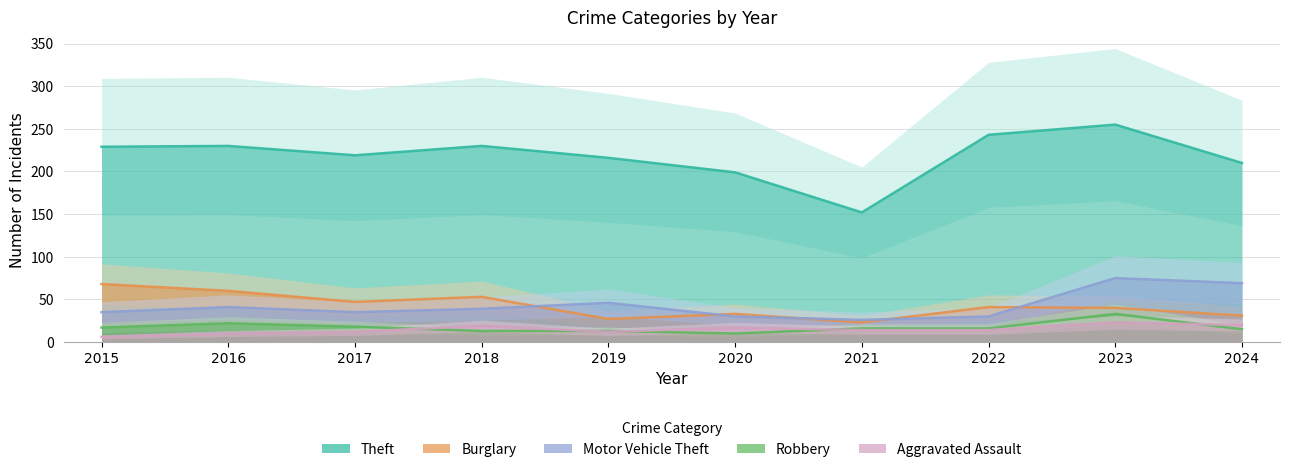

Rank the categories by Robbery value from highest to lowest.

2023, 2016, 2017, 2015, 2021, 2022, 2024, 2018, 2019, 2020